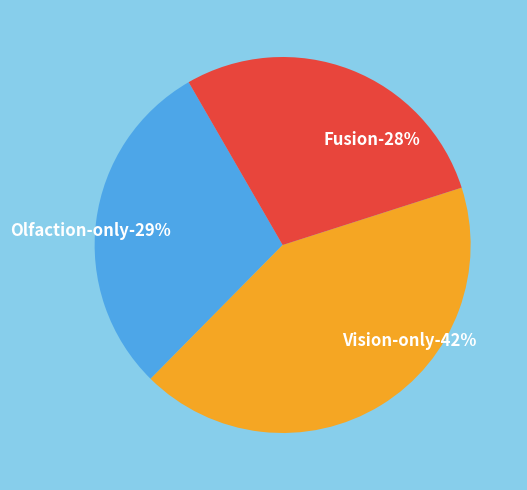

True or false: Vision-only accounts for 42% of the total.

True